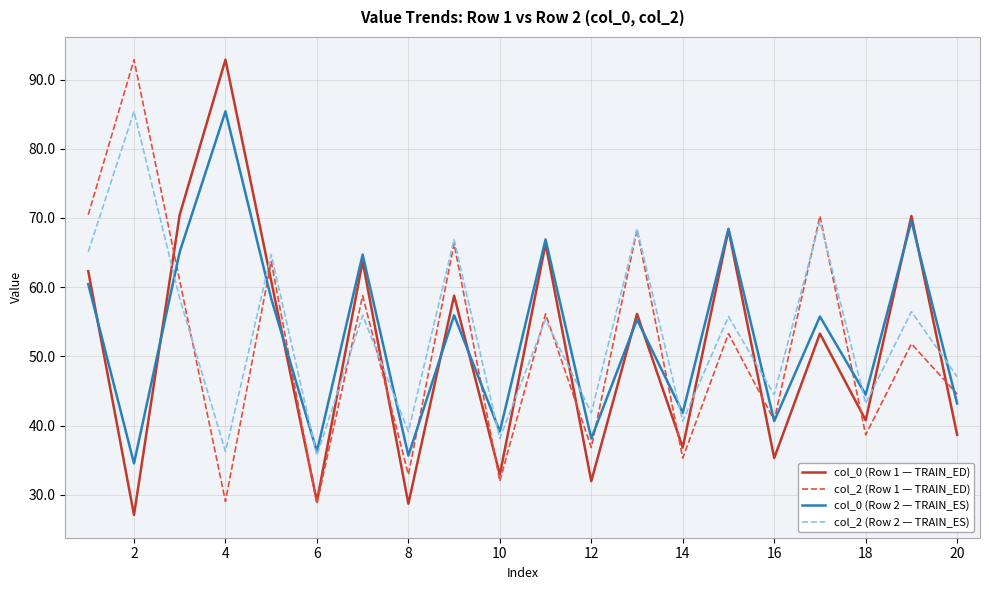

What is the greatest value displayed?

92.9